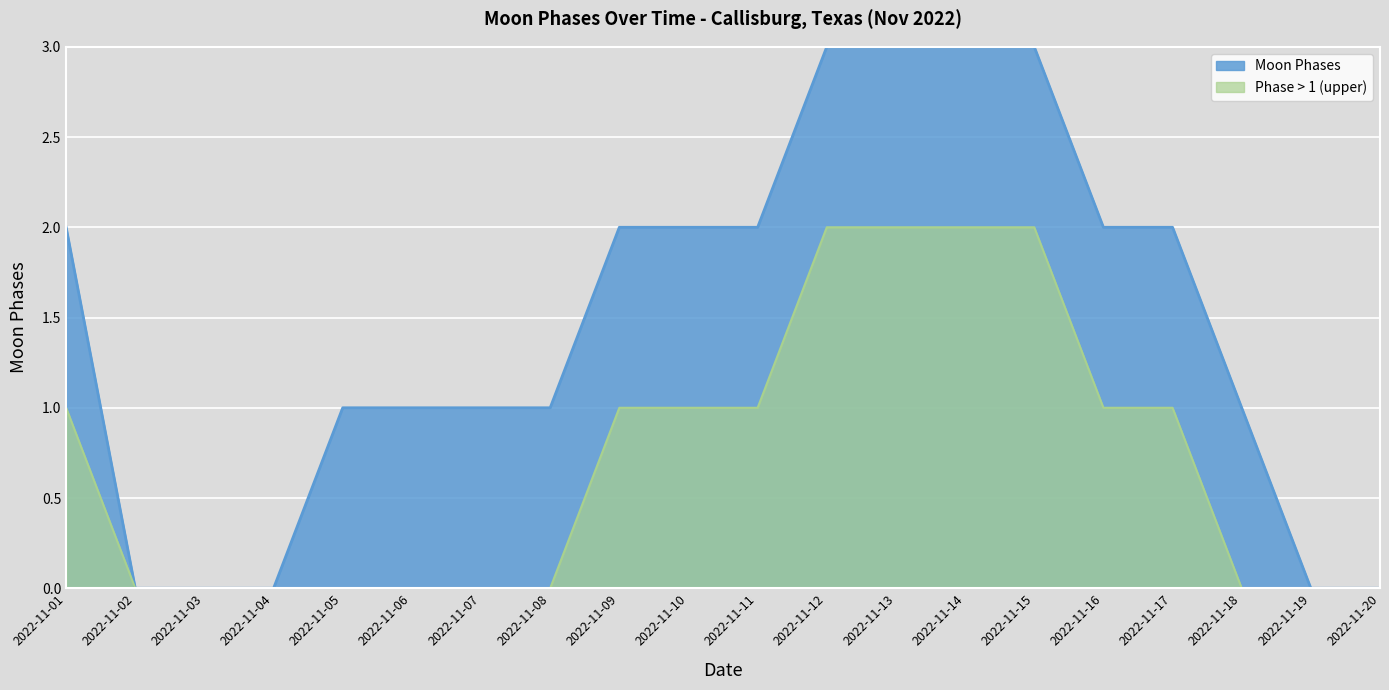

List the series in order of their overall mean, lowest first.

Phase > 1 (upper), Moon Phases